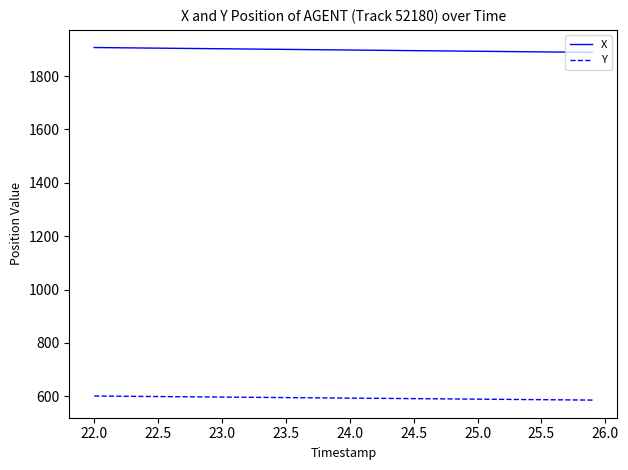

What is the difference between the maximum and second lowest values in the X series?

17.8